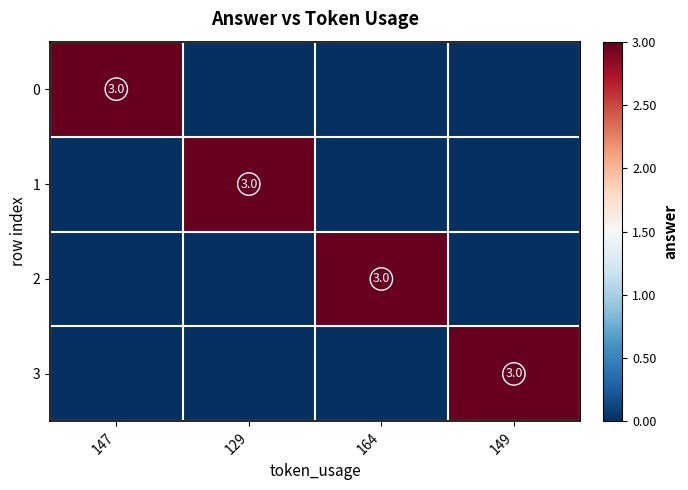

The value of 3 at 149 is 5. True or false?

False